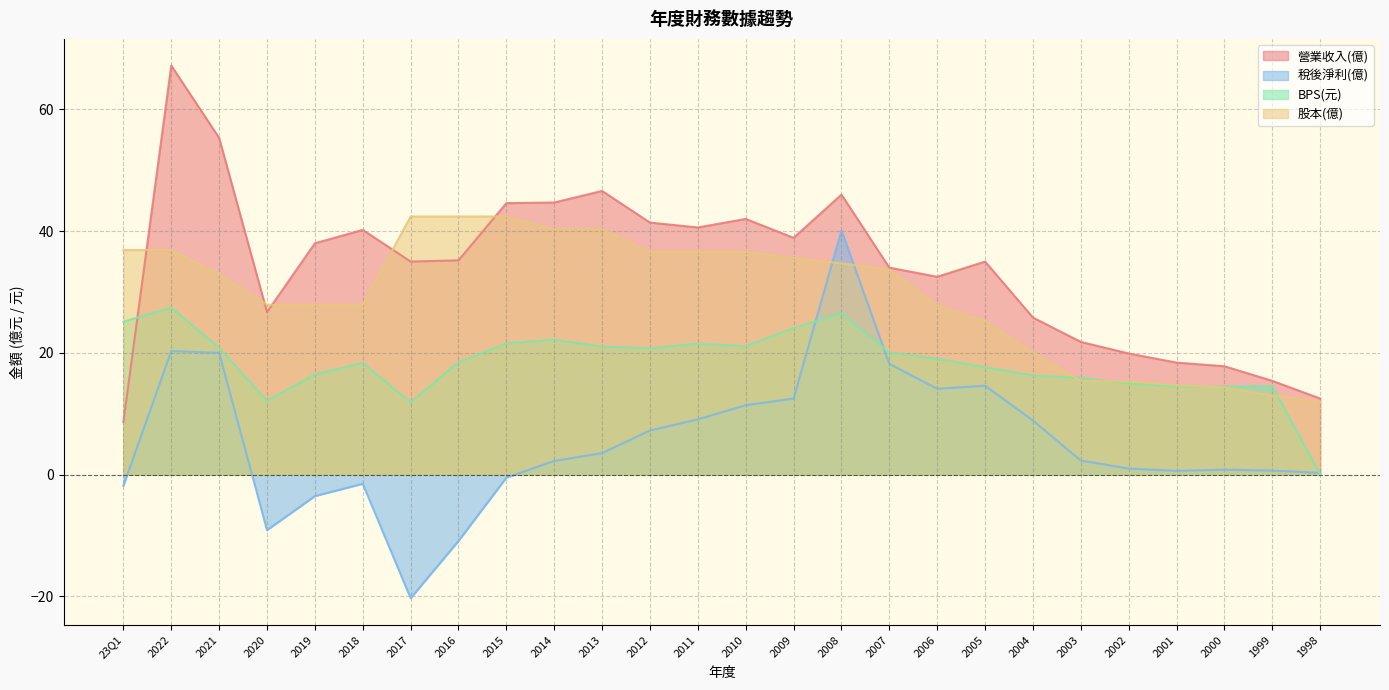

What is the spread (max minus min) of values at 2009?

26.4